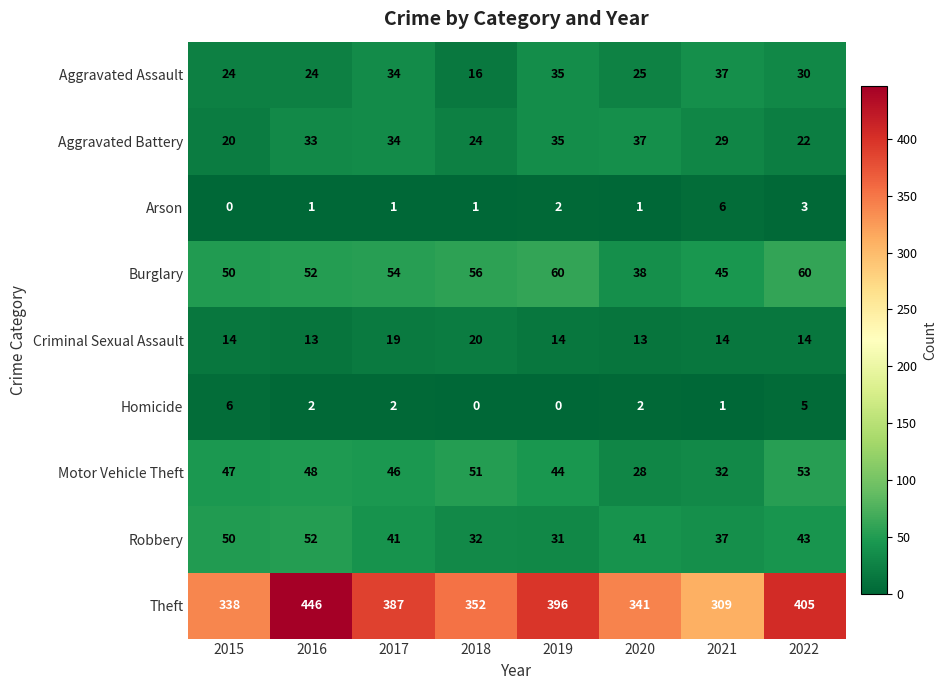

What is the spread (max minus min) of values at 2017?

386